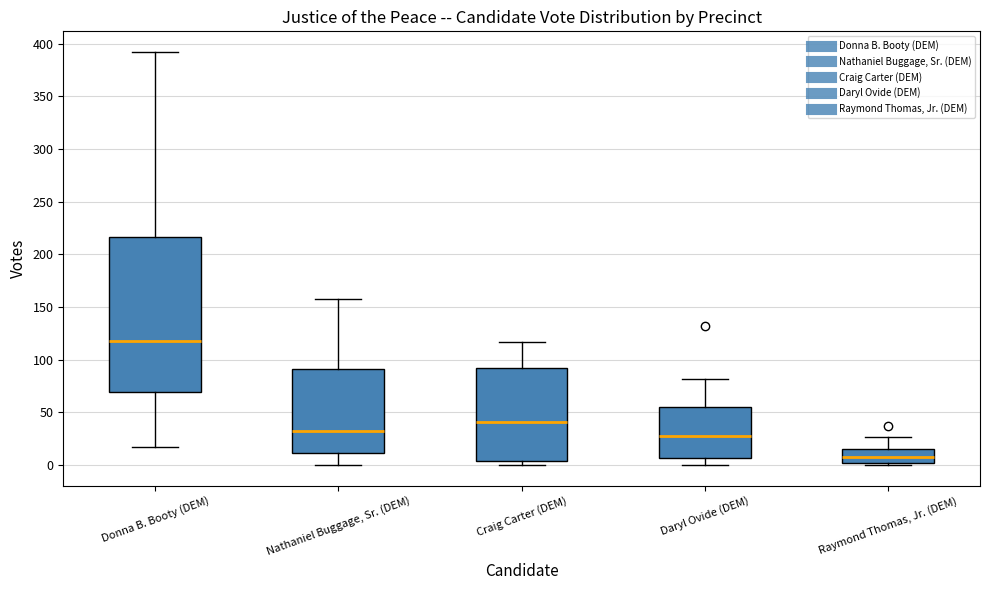

Where does the median line of the box for Craig Carter (DEM) sit on the y-axis? The values are not printed on the chart, so give them approximately, as read against the axis.

40